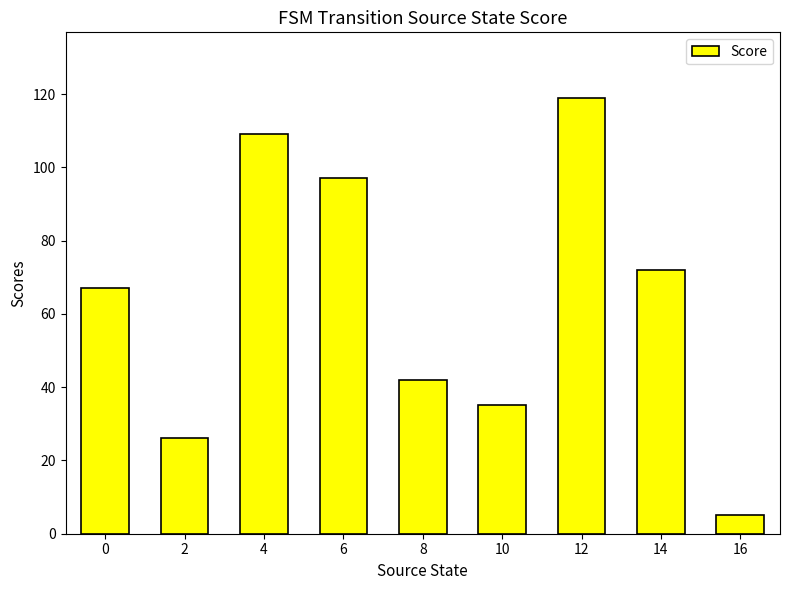

List the labels in order of value, smallest first.

16, 2, 10, 8, 0, 14, 6, 4, 12